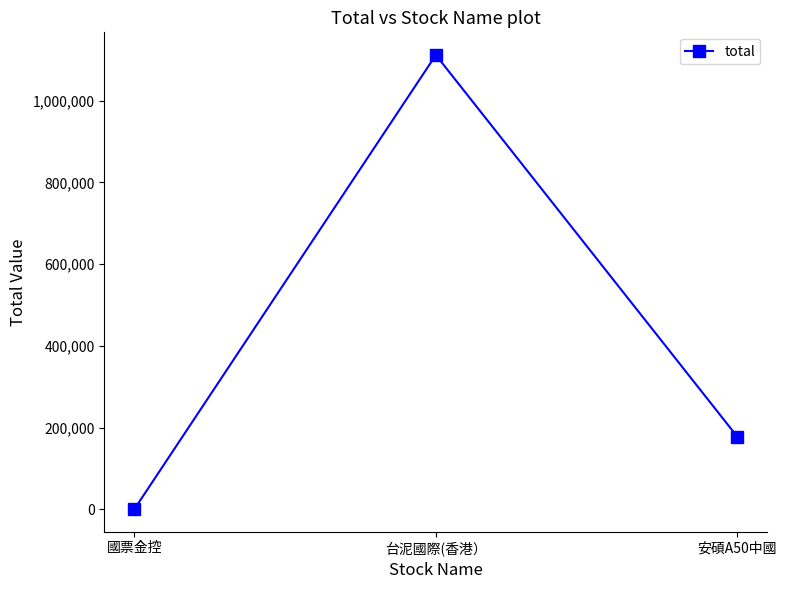

The value at 台泥國際(香港） is 1111500. True or false?

True